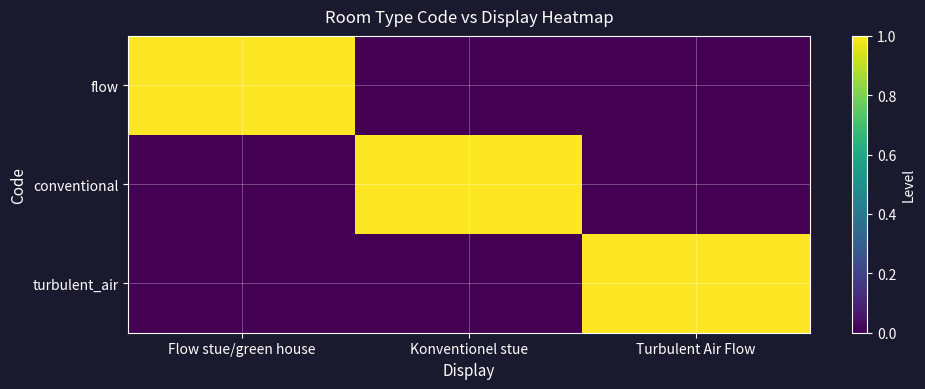

List the series in order of their peak value, highest first.

flow, conventional, turbulent_air